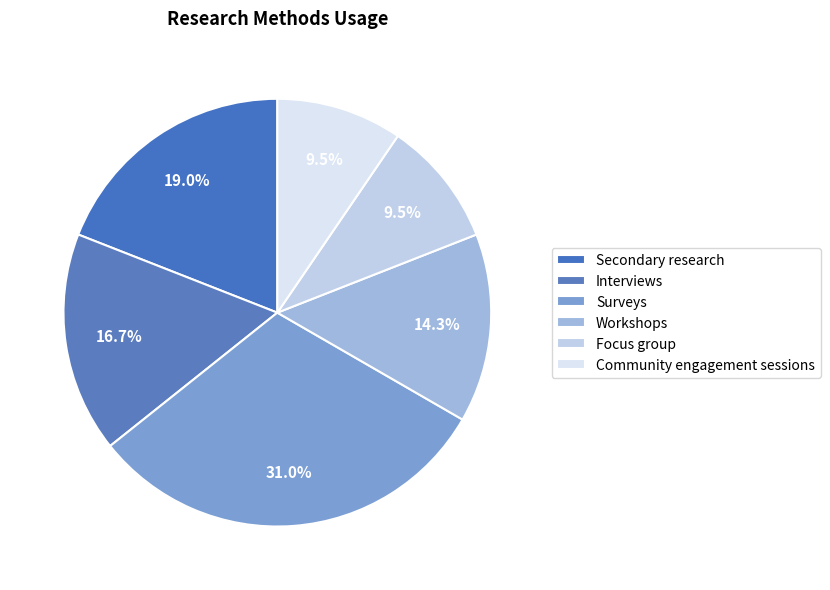

Is the sum of Workshops and Secondary research greater than half?

No